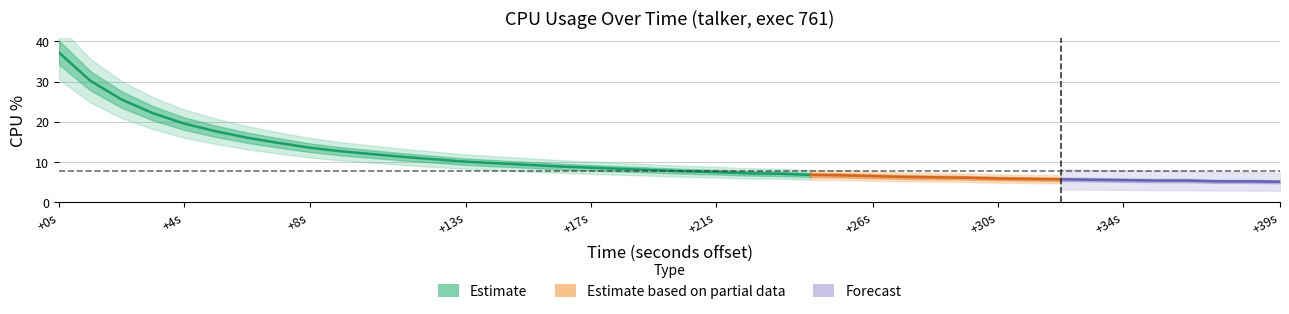

Reading right to left, list all the values displayed in this chart.

39=5.0	38=5.1	37=5.1	36=5.3	35=5.3	34=5.4	33=5.5	32=5.6	31=5.7	30=5.8	29=6.0	28=6.1	27=6.2	26=6.4	25=6.6	24=6.7	23=7.0	22=7.1	21=7.4	20=7.6	19=7.9	18=8.2	17=8.5	16=8.8	15=9.2	14=9.6	13=10.0	12=10.6	11=11.2	10=11.9	9=12.6	8=13.5	7=14.7	6=16.0	5=17.6	4=19.5	3=22.1	2=25.5	1=30.2	0=37.2